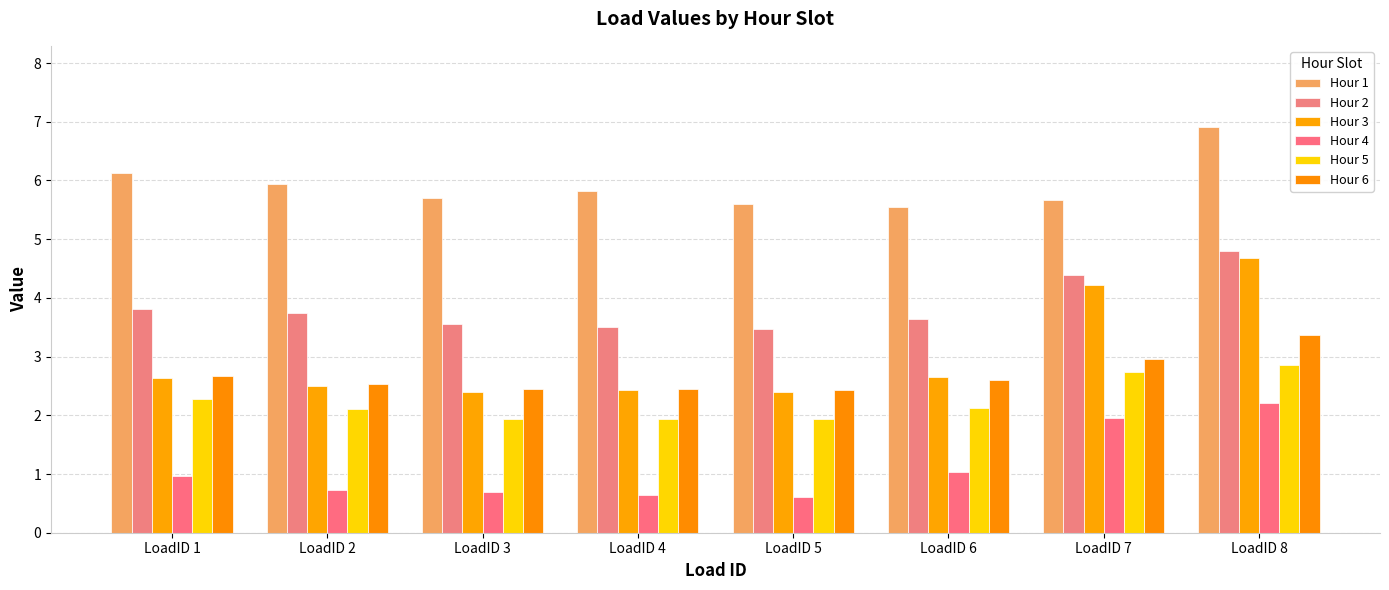

Which series has the widest spread of values?

Hour 3